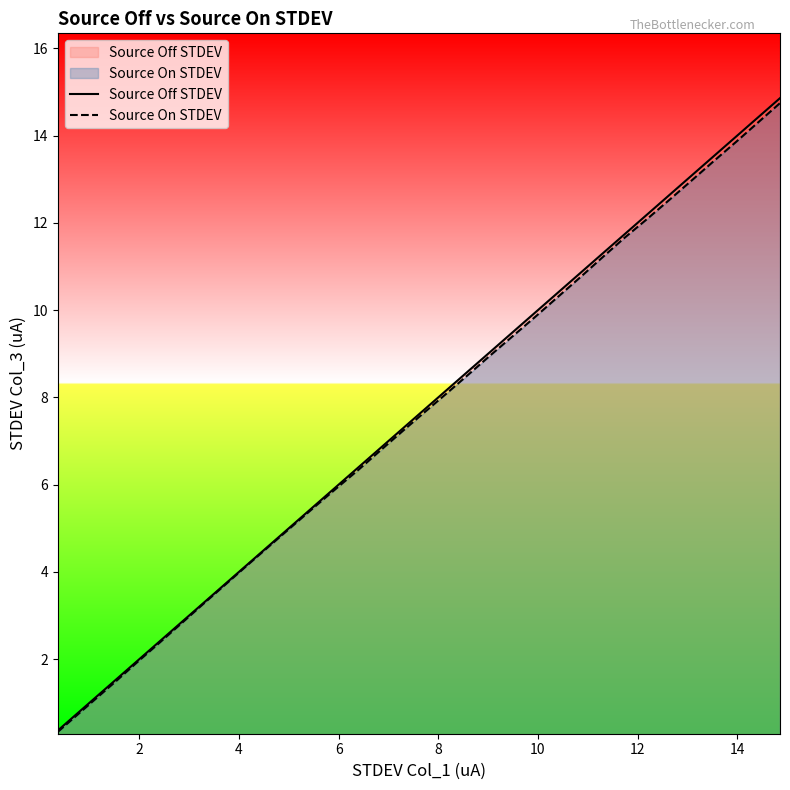

Which series has the largest range (max minus min)?

Source Off STDEV